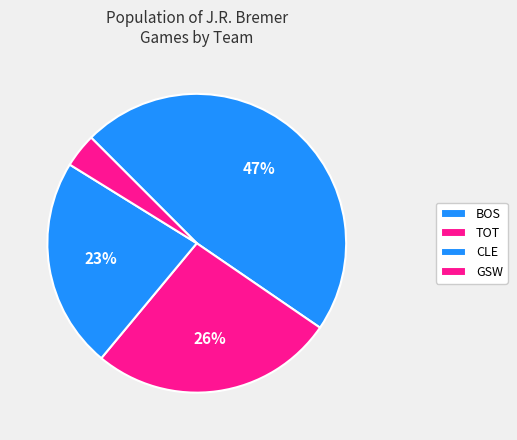

To the nearest percent, what is the average slice percentage?

25%